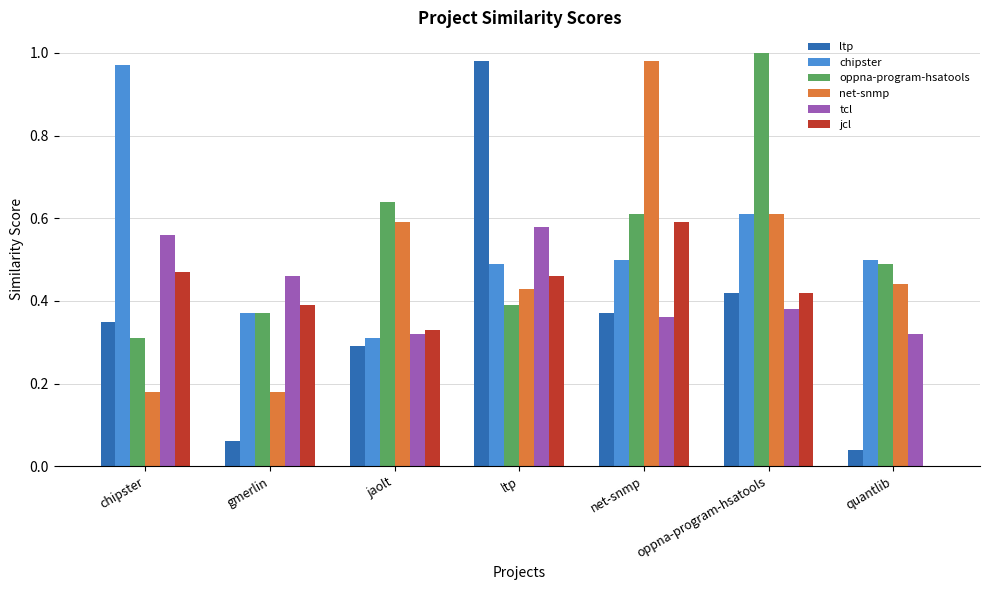

What is the sum of all net-snmp values?

3.4